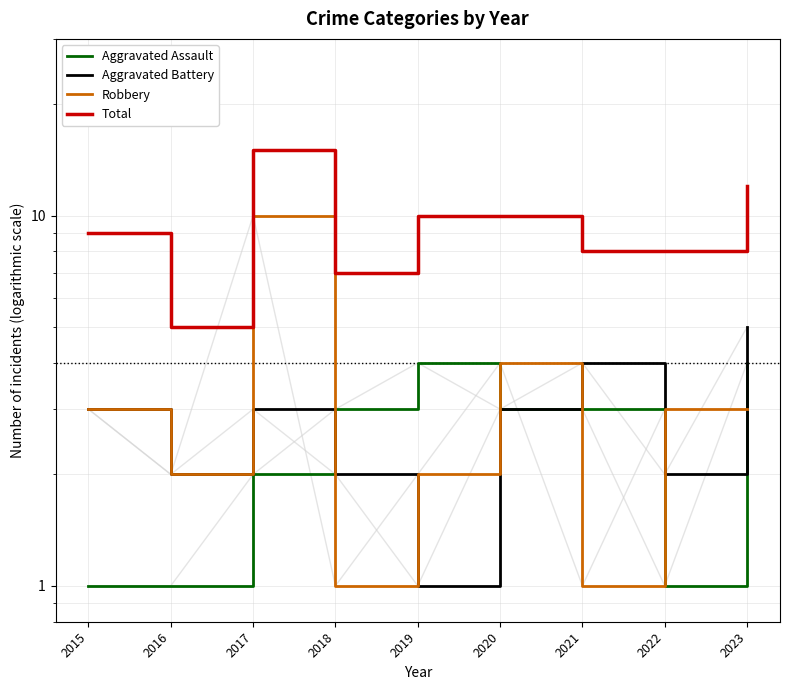

What is the value of the Total point at the 4th from the left?

7